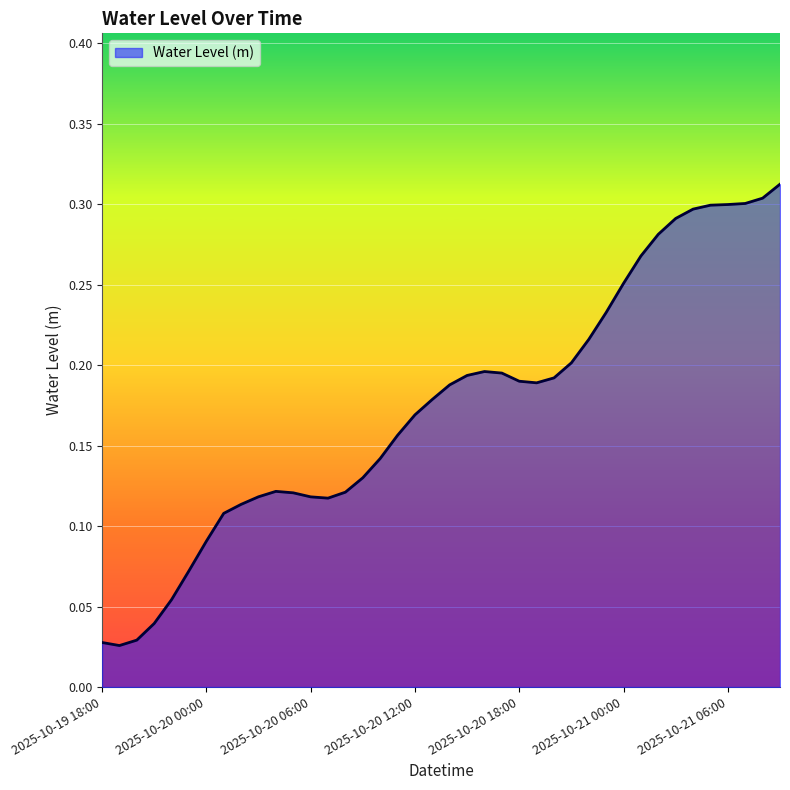

Is this an area chart (filled region under the line)?

Yes